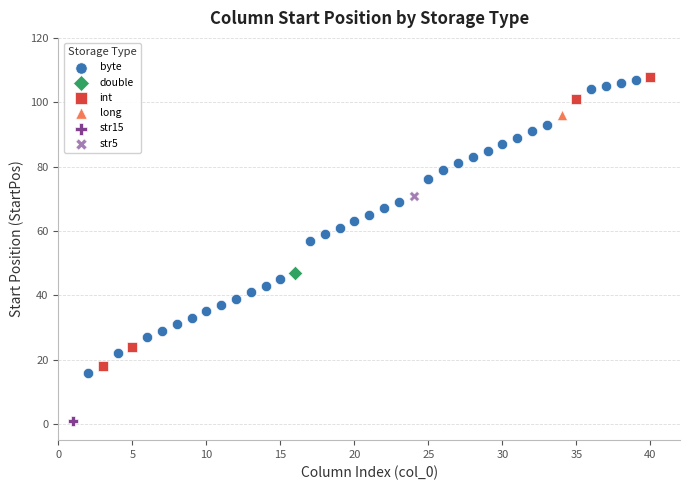

What are all the series names shown in the legend?

byte, double, int, long, str15, str5